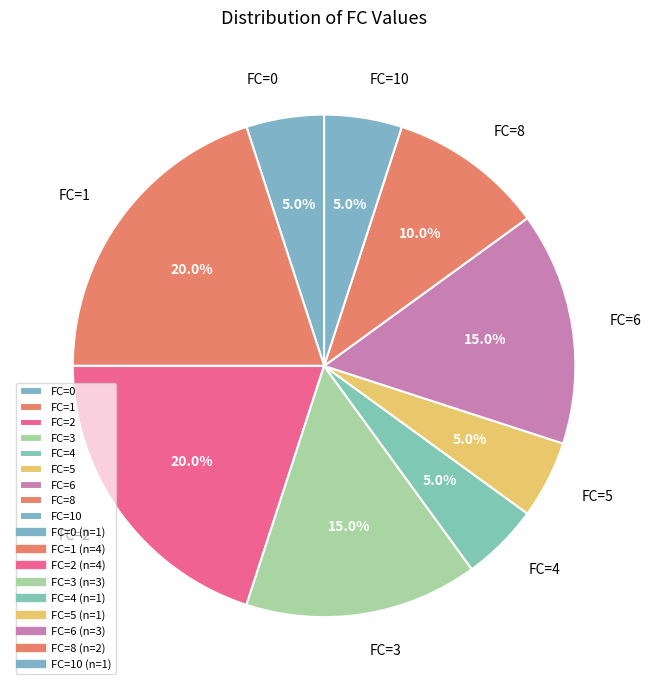

What percentage do FC=8 and FC=2 together represent?

30.0%